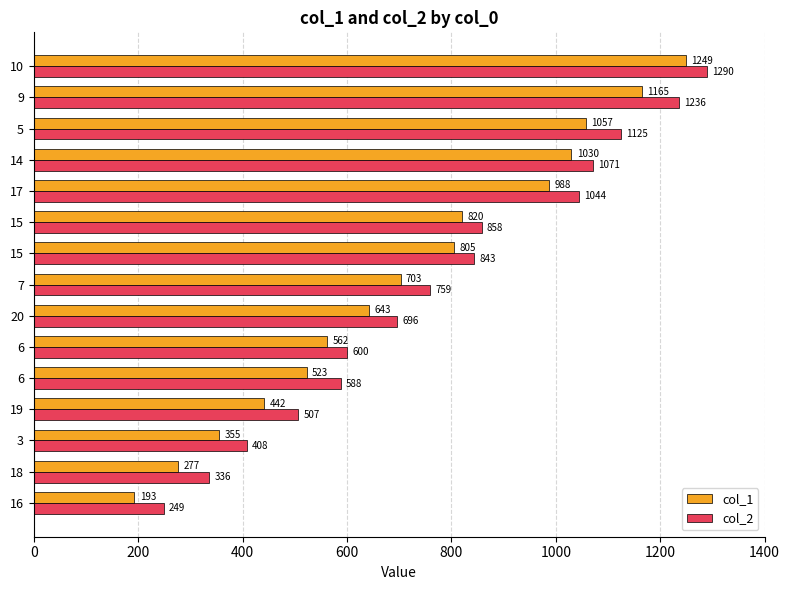

What is the difference between the second highest and second lowest values in the col_1 series?

888